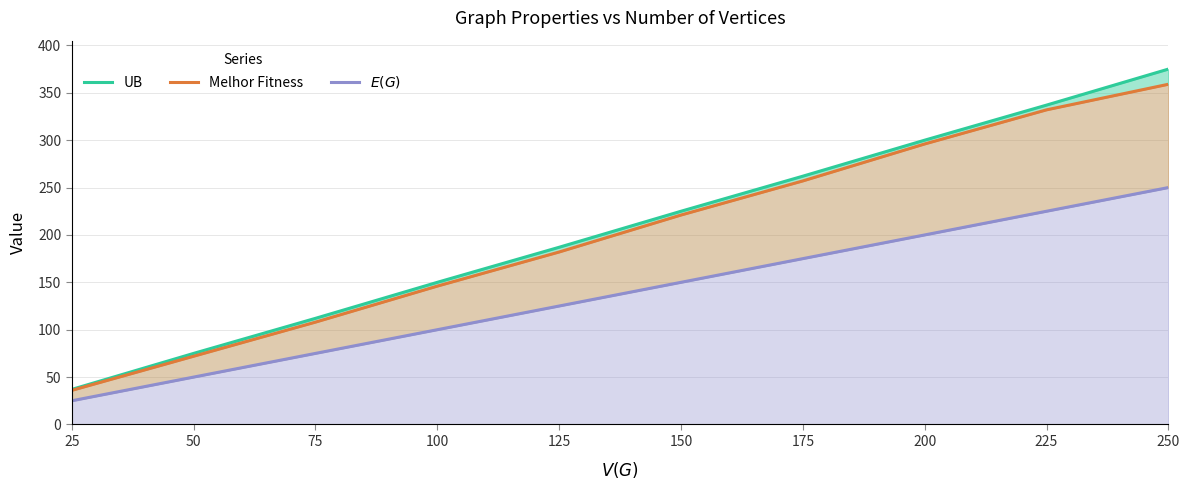

Rank the series at 75 from lowest to highest value.

$E(G)$, Melhor Fitness, UB